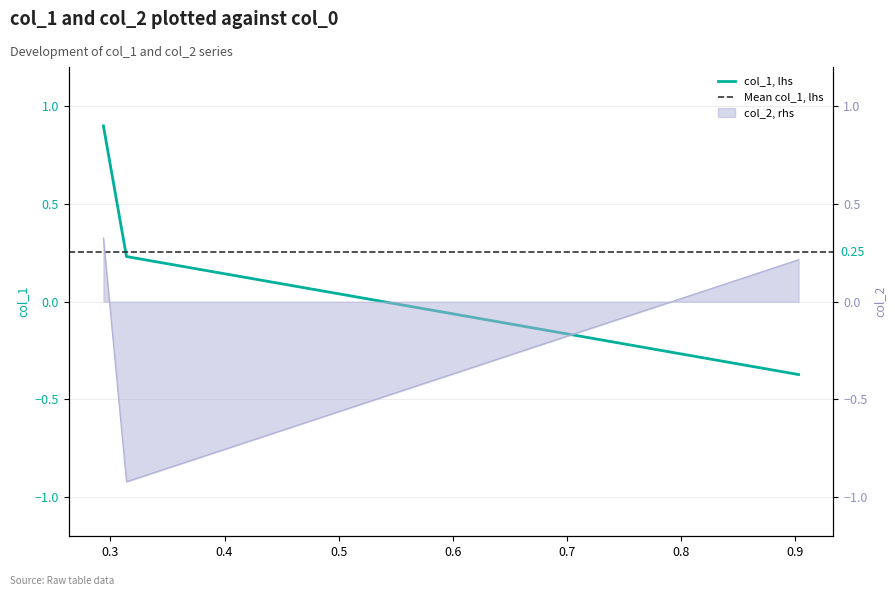

Where does the col_1 series first go above 0?

0.314117163142674